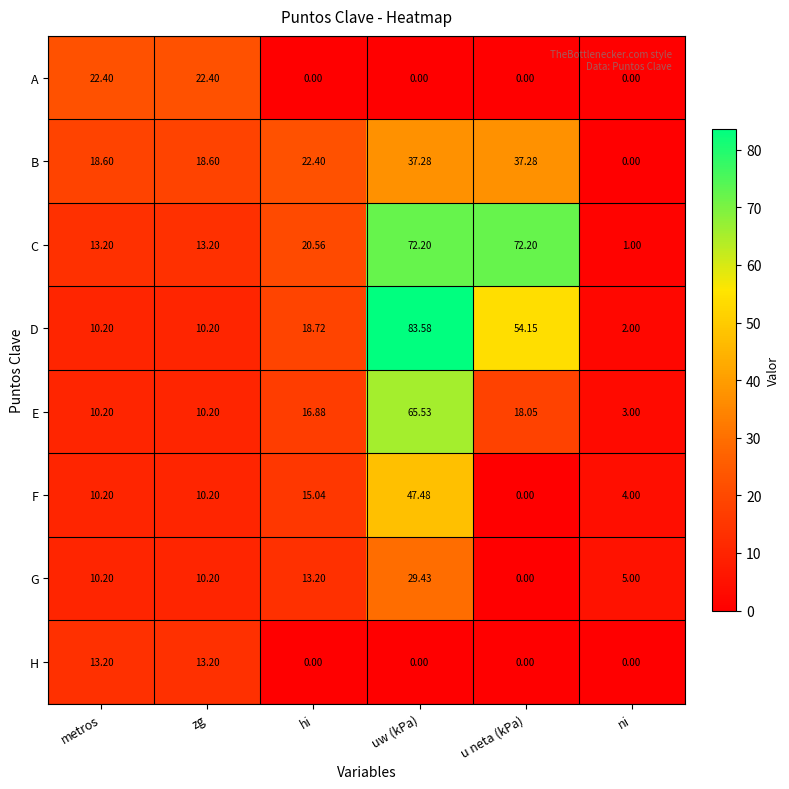

Rank the series by their maximum value, from highest to lowest.

D, C, E, F, B, G, A, H